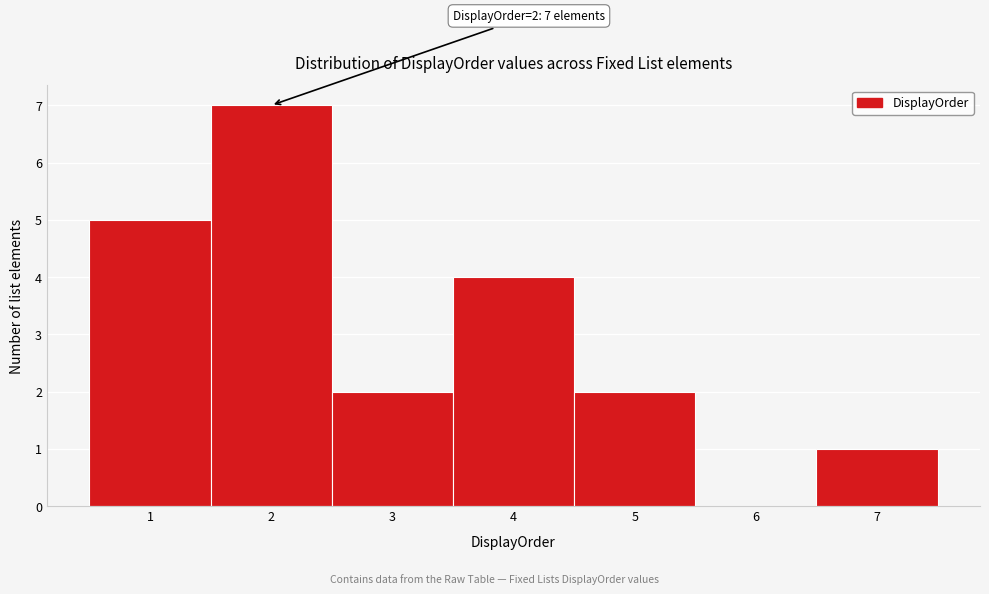

Which range on the x-axis has the tallest bar?

1.5 to 2.5